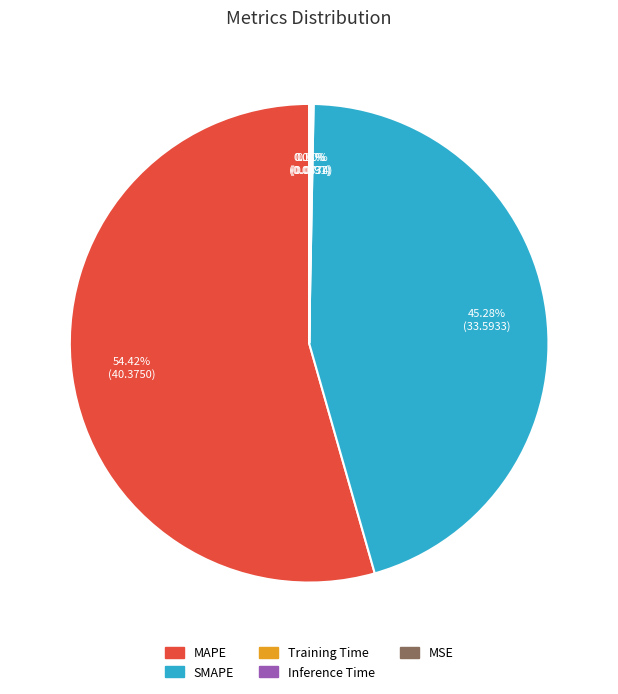

Does MAPE account for over 50% of the chart?

Yes